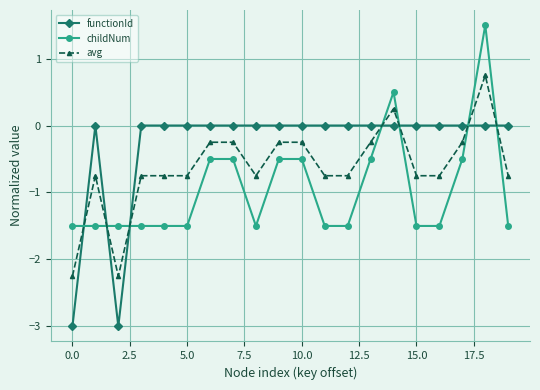

What is the average value of the avg series?

-0.6